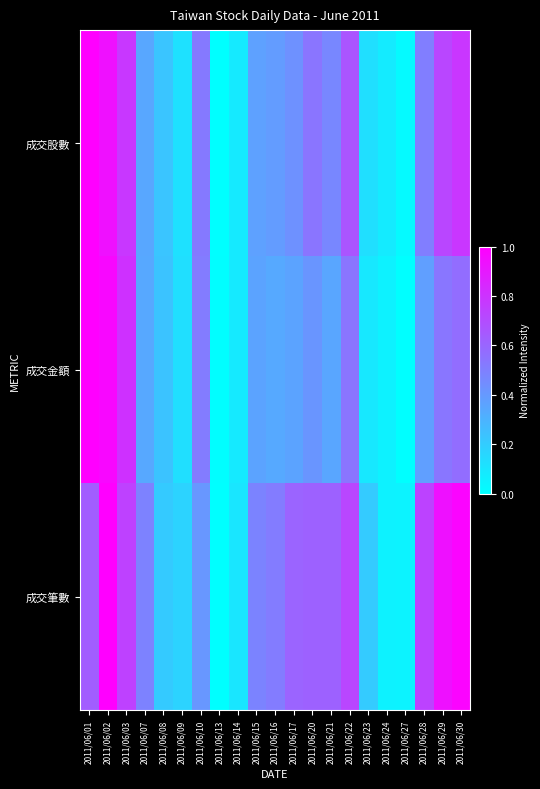

Rank the series at 2011/06/13 from lowest to highest value.

成交股數, 成交筆數, 成交金額